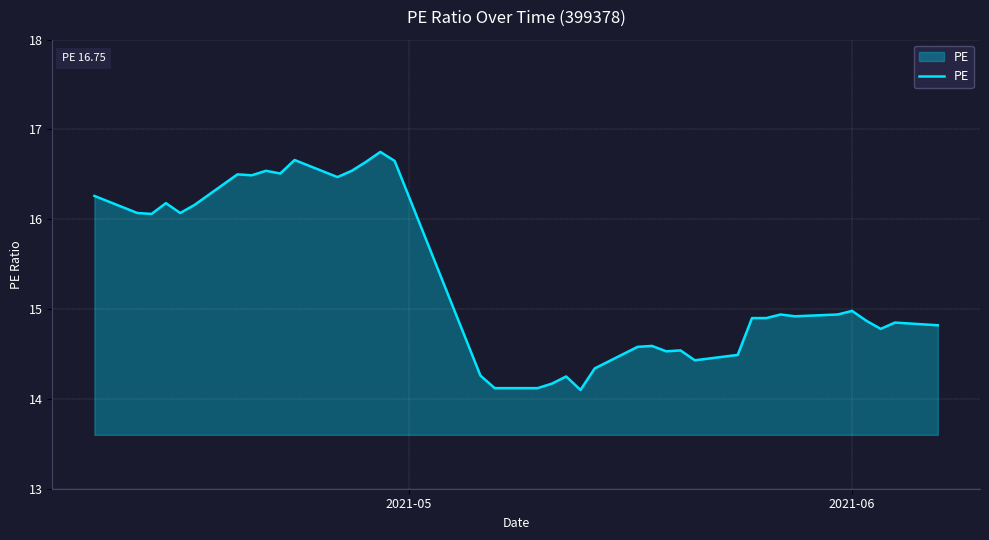

What is the smallest value displayed?

14.1